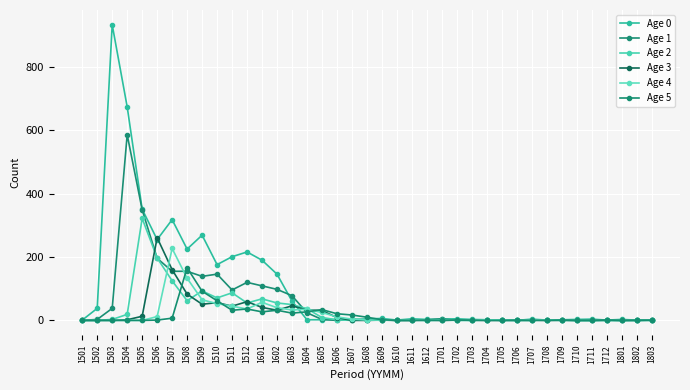

Count the number of data series in this chart.

6